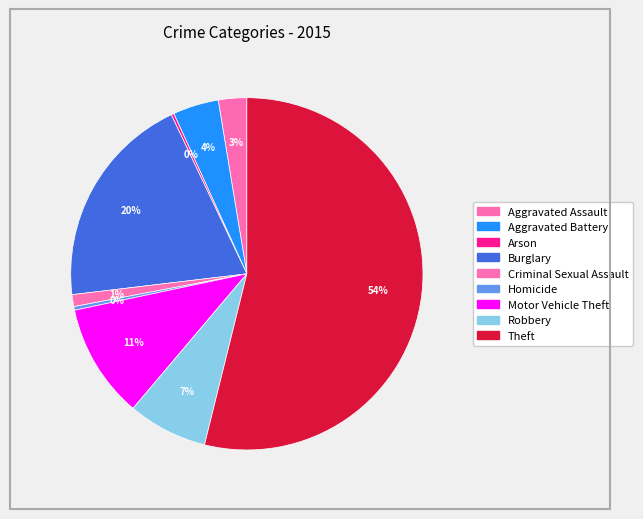

Combined, do Motor Vehicle Theft and Homicide account for over 50%?

No